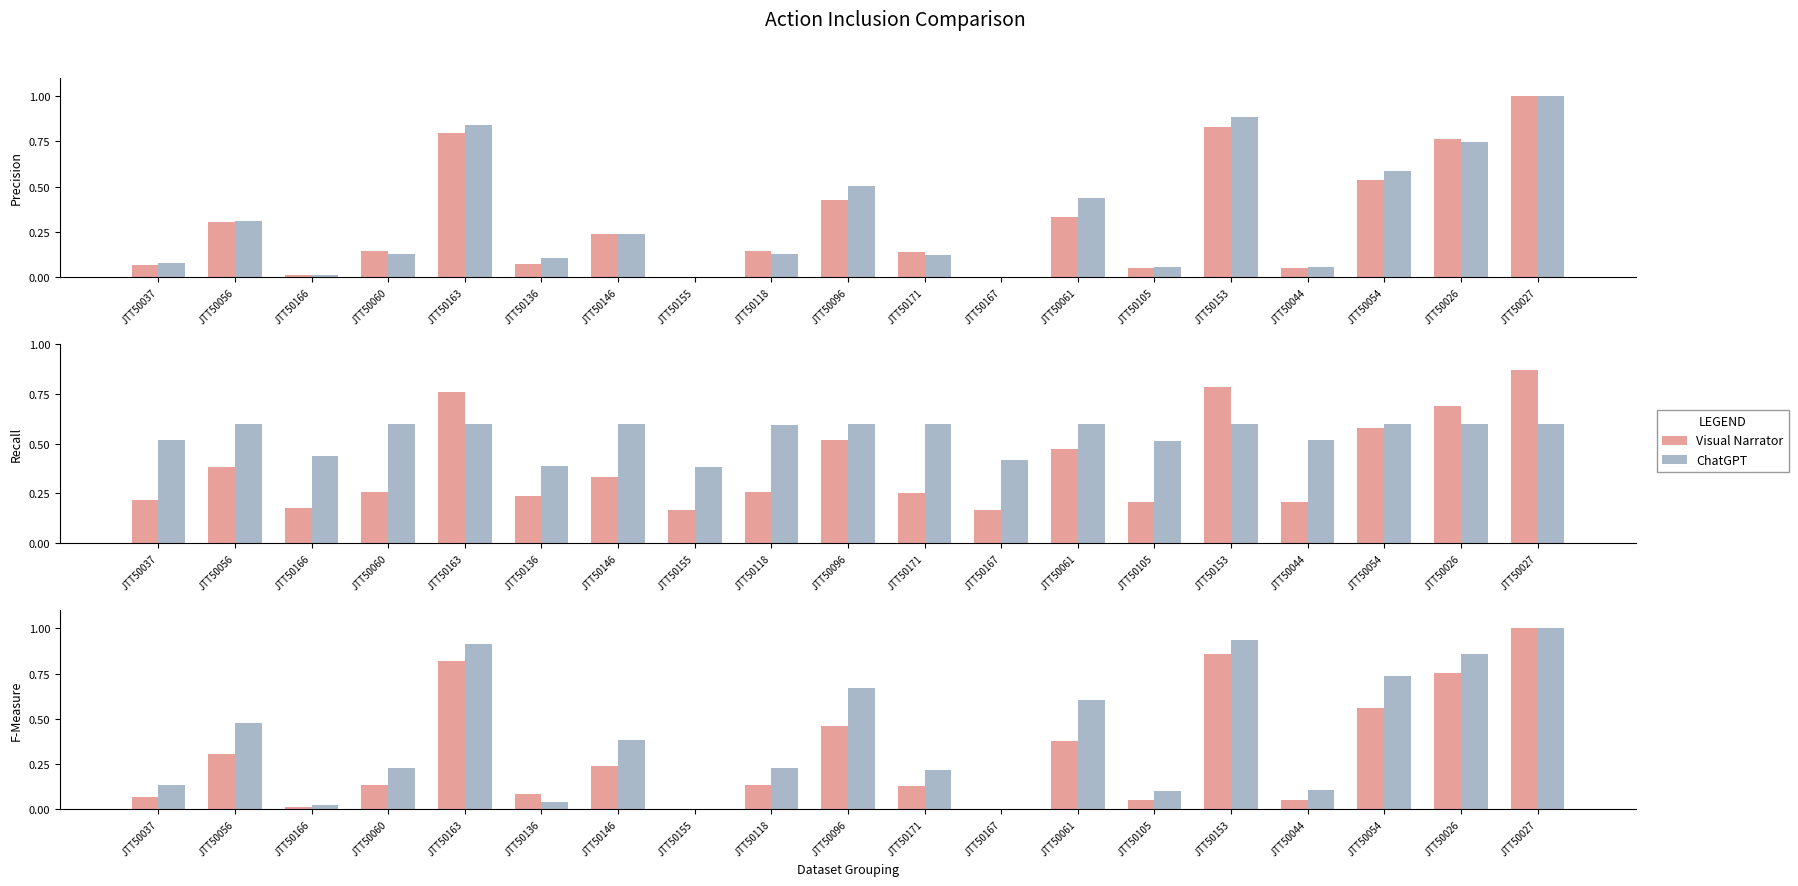

How many values in F-Measure B are above zero?

17